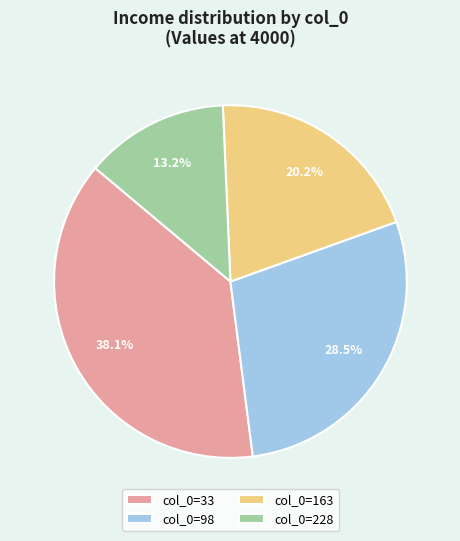

Is there any slice that represents more than half of the pie?

No